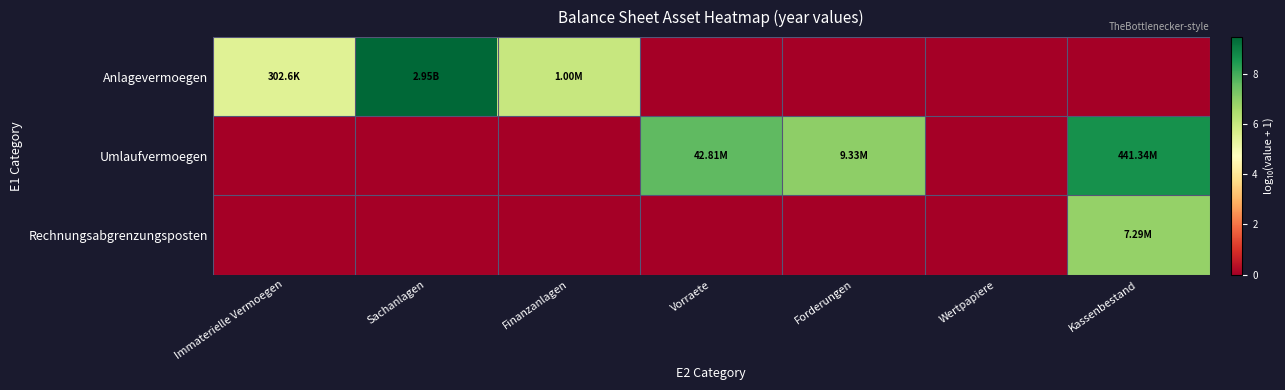

Reading left to right, extract all data points from this chart.

Anlagevermoegen: Immaterielle Vermoegen=5.5	Sachanlagen=9.5	Finanzanlagen=6.0	Vorraete=0.0	Forderungen=0.0	Wertpapiere=0.0	Kassenbestand=0.0
Umlaufvermoegen: Immaterielle Vermoegen=0.0	Sachanlagen=0.0	Finanzanlagen=0.0	Vorraete=7.6	Forderungen=7.0	Wertpapiere=0.0	Kassenbestand=8.6
Rechnungsabgrenzungsposten: Immaterielle Vermoegen=0.0	Sachanlagen=0.0	Finanzanlagen=0.0	Vorraete=0.0	Forderungen=0.0	Wertpapiere=0.0	Kassenbestand=6.9